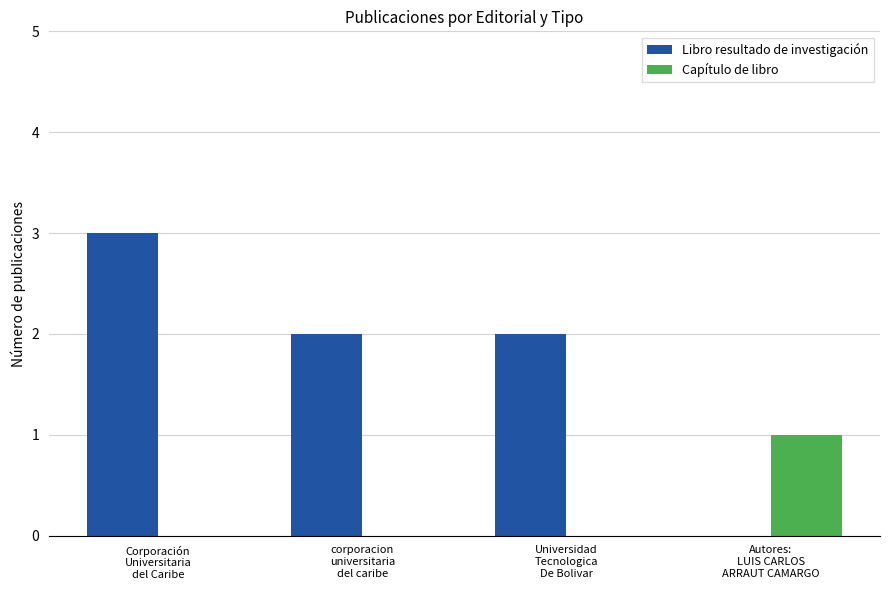

Which series has the largest total across all categories?

Libro resultado de investigación